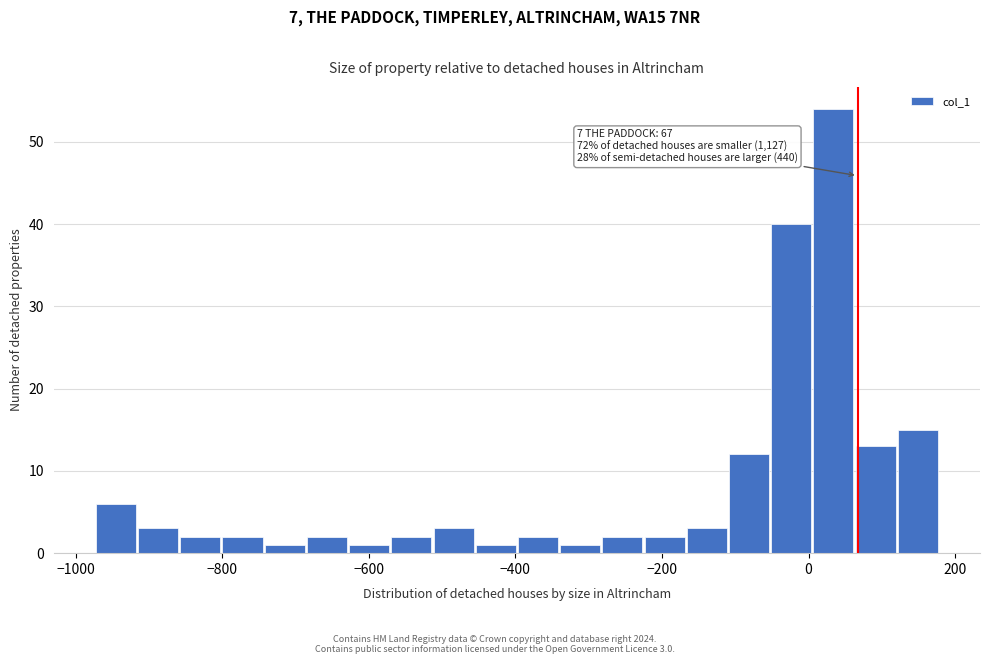

Read against the x-axis, roughly where is the centre of the tallest bar?

40